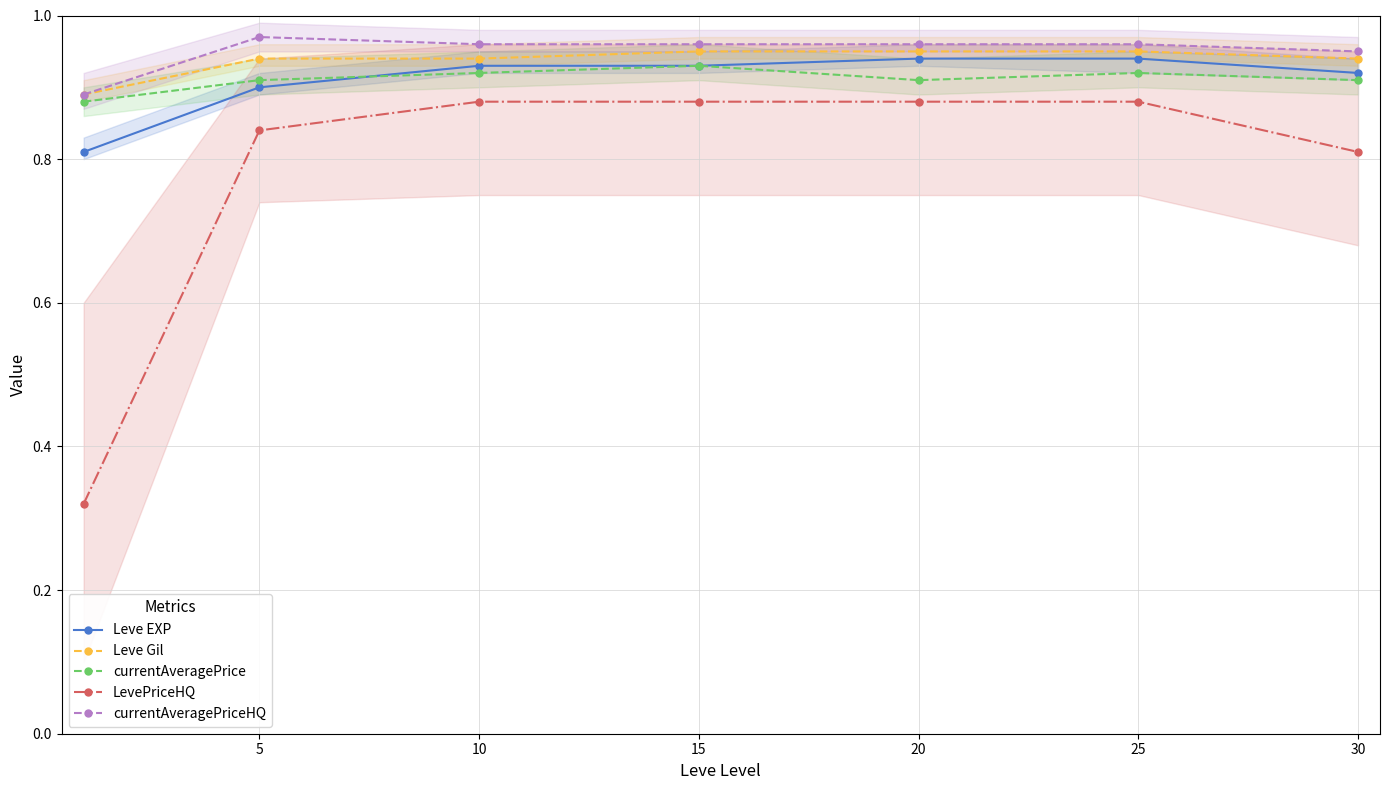

Where is the first local minimum for currentAveragePrice?

20